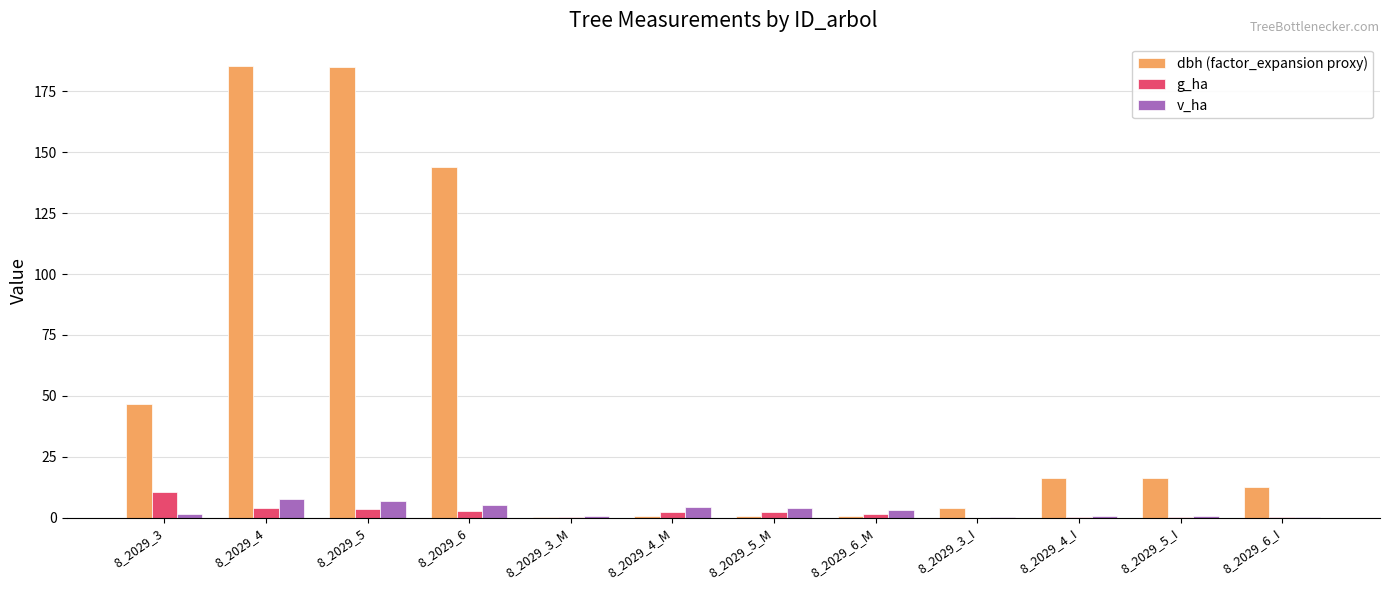

What is the maximum value shown in the chart?

185.3